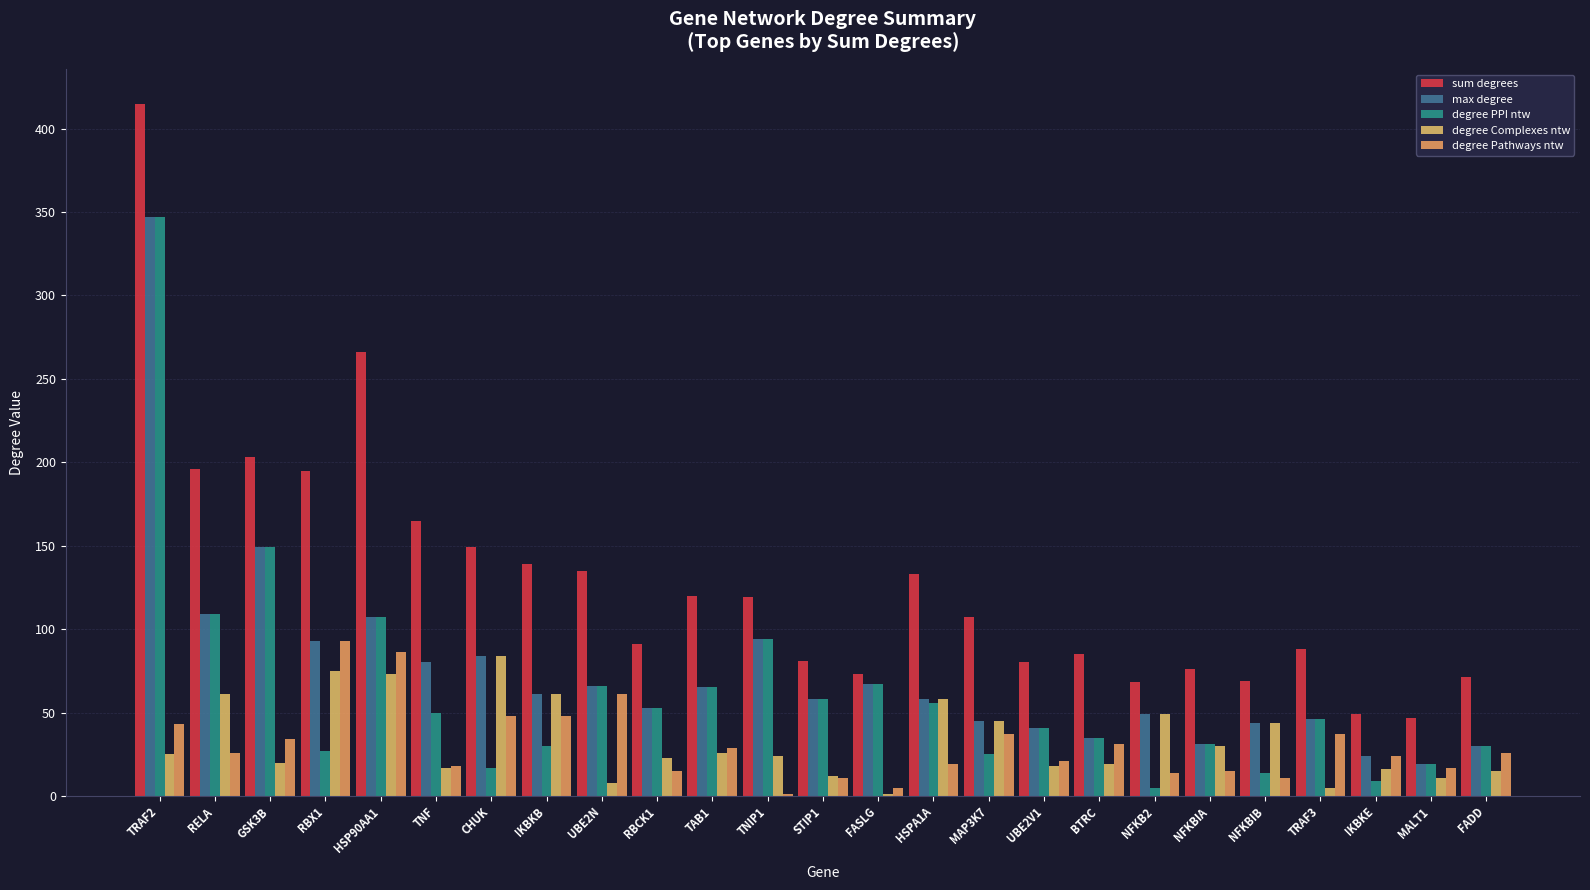

What is the minimum value for degree Pathways ntw?

1